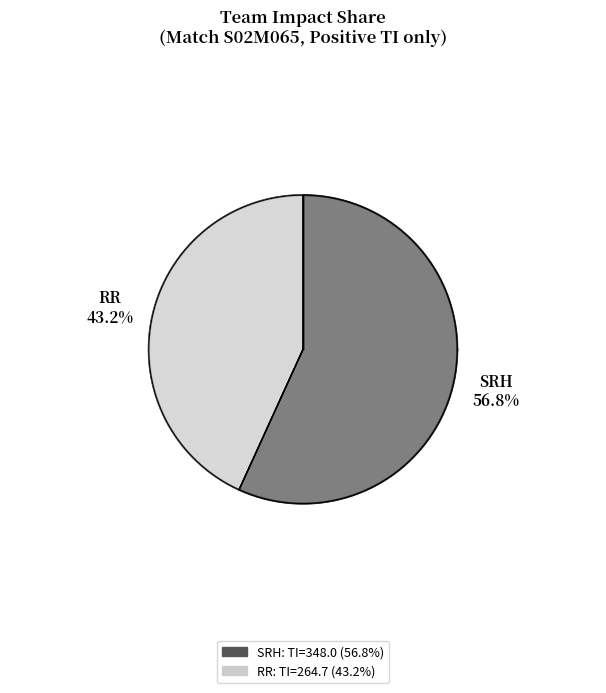

Does A Badoni (SRH) represent more than half of the total?

No